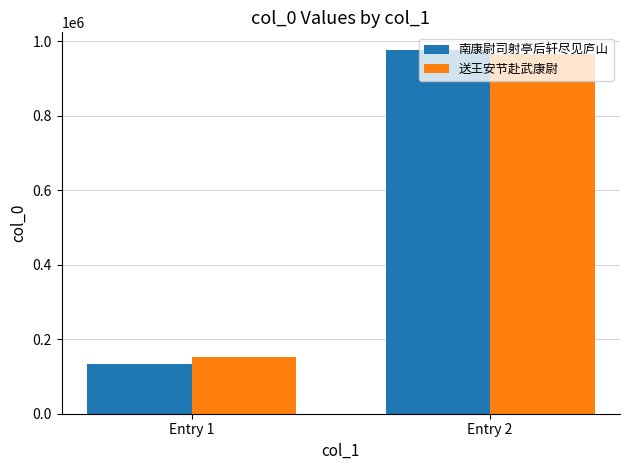

How many groups of bars are there?

2